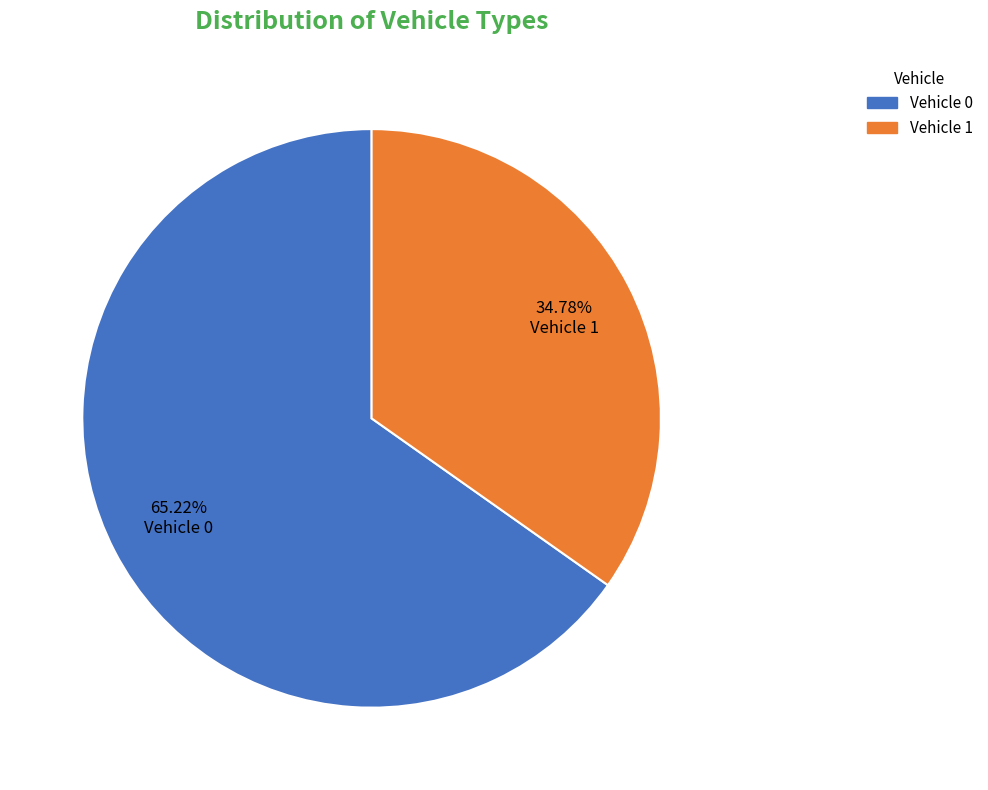

Combined, do Vehicle 1 and Vehicle 0 account for over 50%?

Yes